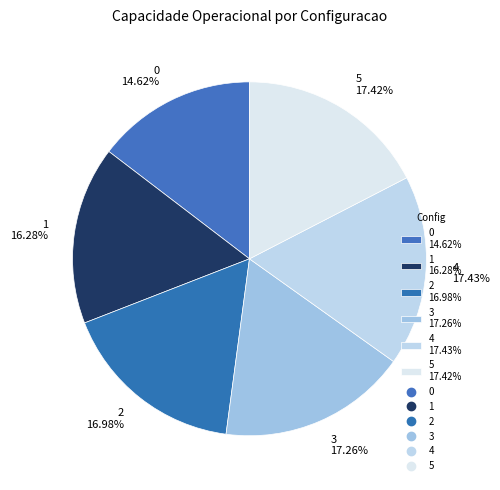

To the nearest percent, what portion does 3 represent?

17%